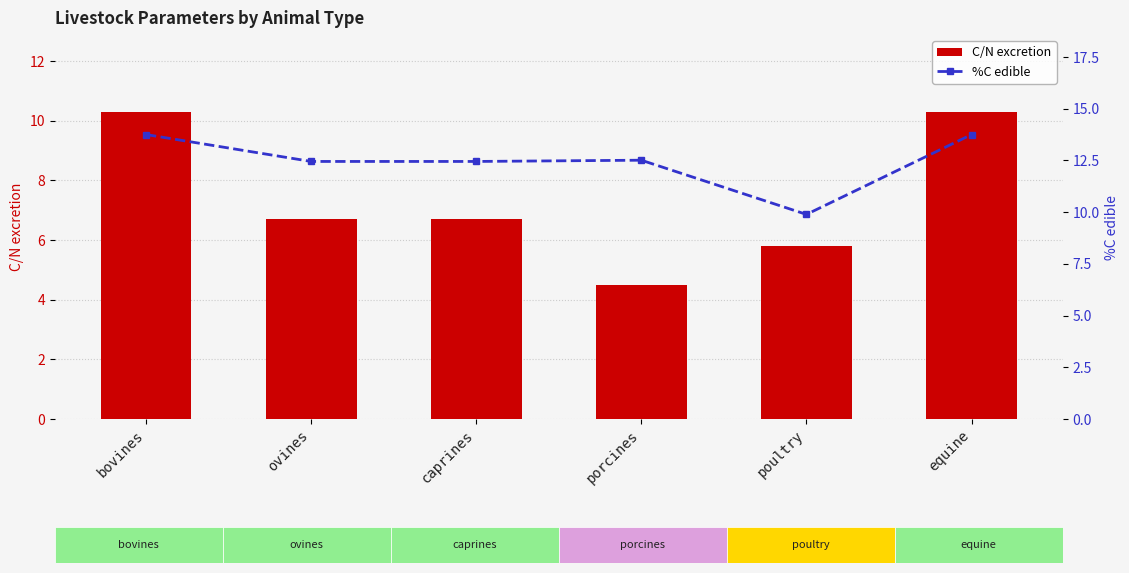

True or false: C/N excretion has a value of 6.7 at caprines.

True